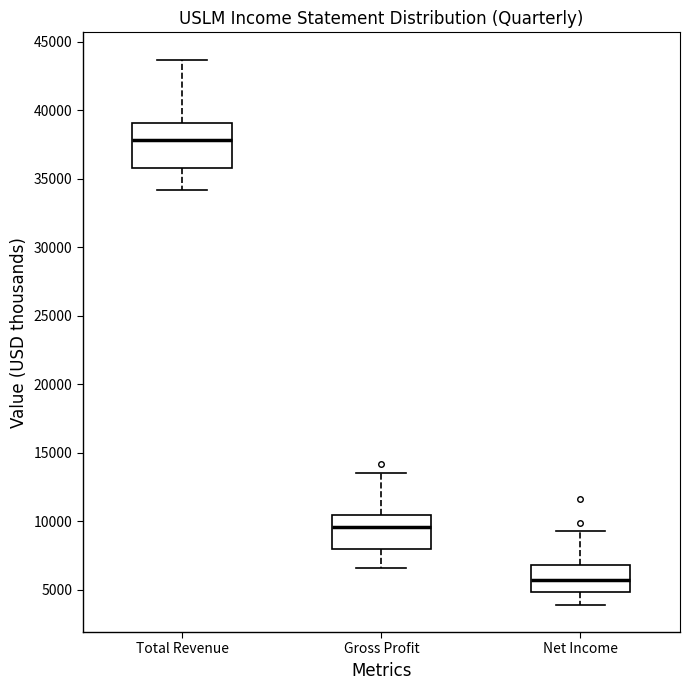

Reading left to right, transcribe this box plot: for each box, give where its median line is, the range the box spans, and where its two whiskers end, as read against the y-axis. The values are not printed on the chart, so give them approximately, as read against the axis.

Total Revenue: median 38000, box 36000 to 39000, whiskers 34000 to 43500
Gross Profit: median 9500, box 8000 to 10500, whiskers 6500 to 13500
Net Income: median 5500, box 5000 to 7000, whiskers 4000 to 9500